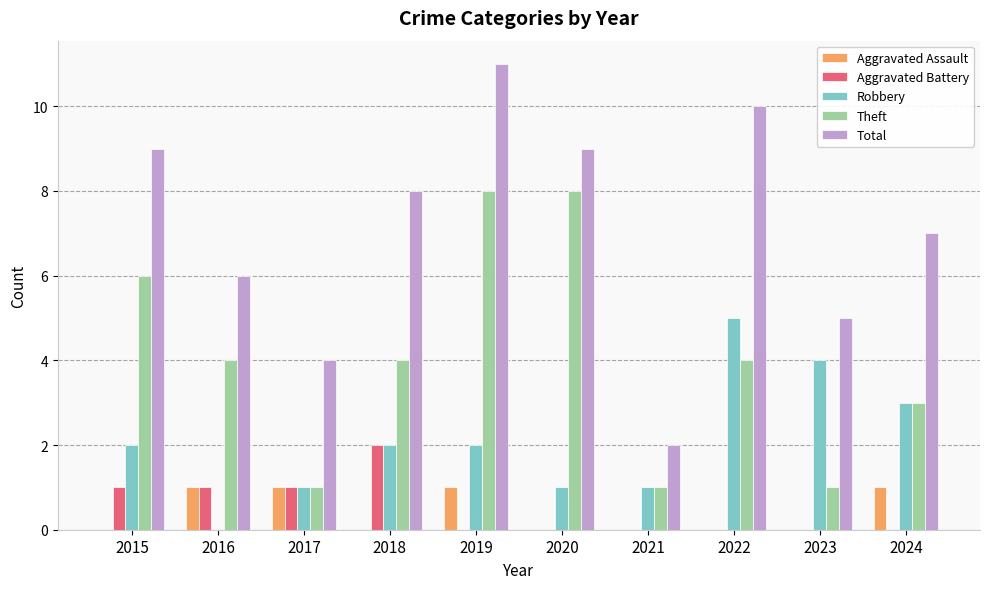

What is the sum of the Total values at 2024 and 2023?

12